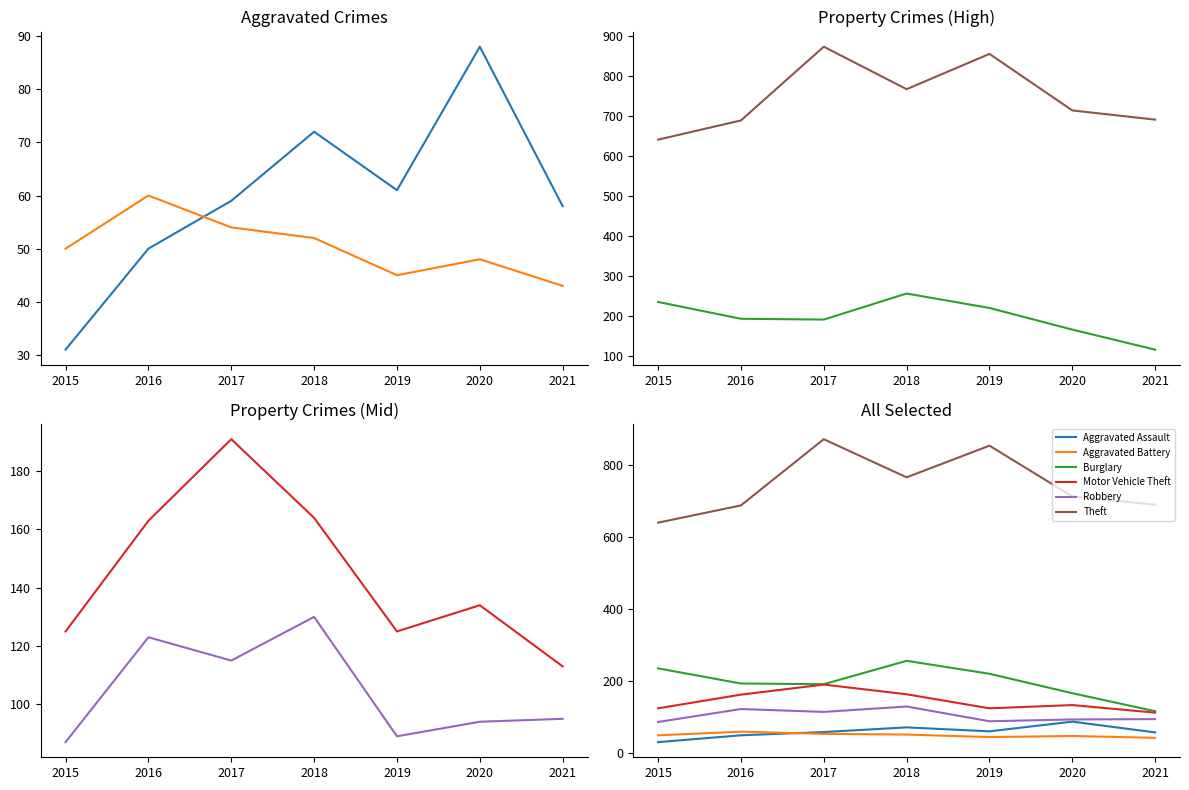

Rank the series at 2017 from highest to lowest value.

Theft, Burglary, Motor Vehicle Theft, Robbery, Aggravated Assault, Aggravated Battery